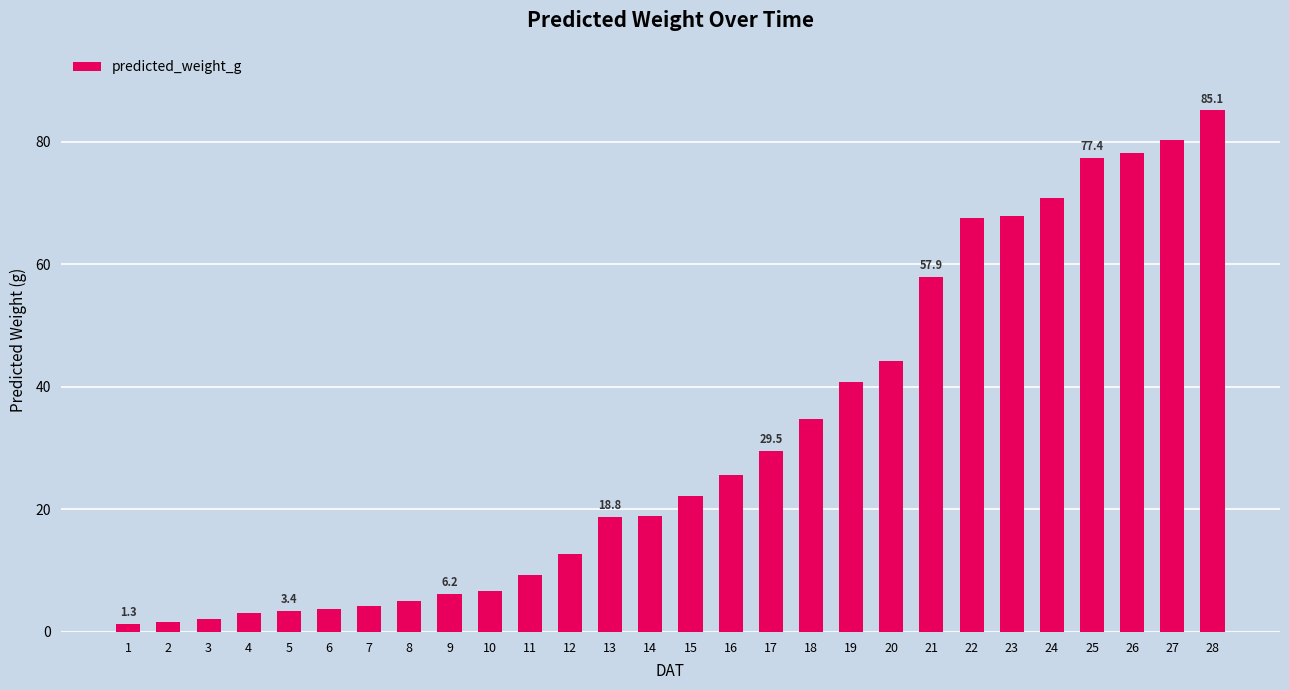

Does the chart contain stacked bars?

No